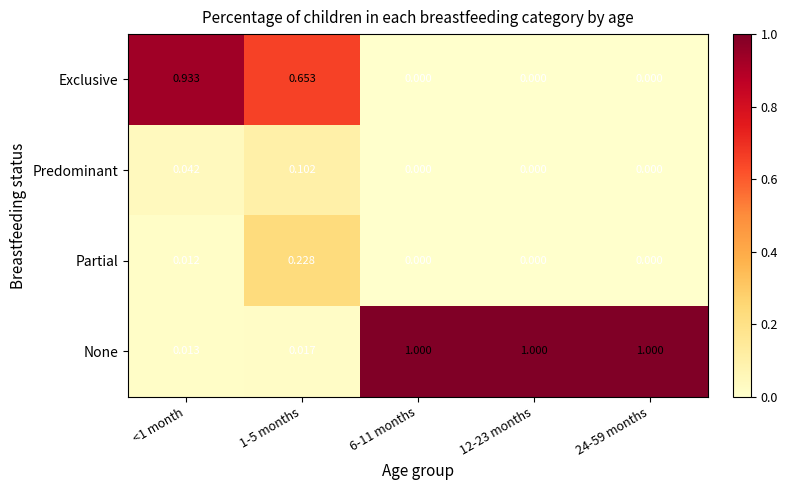

Which series has the largest total across all categories?

None